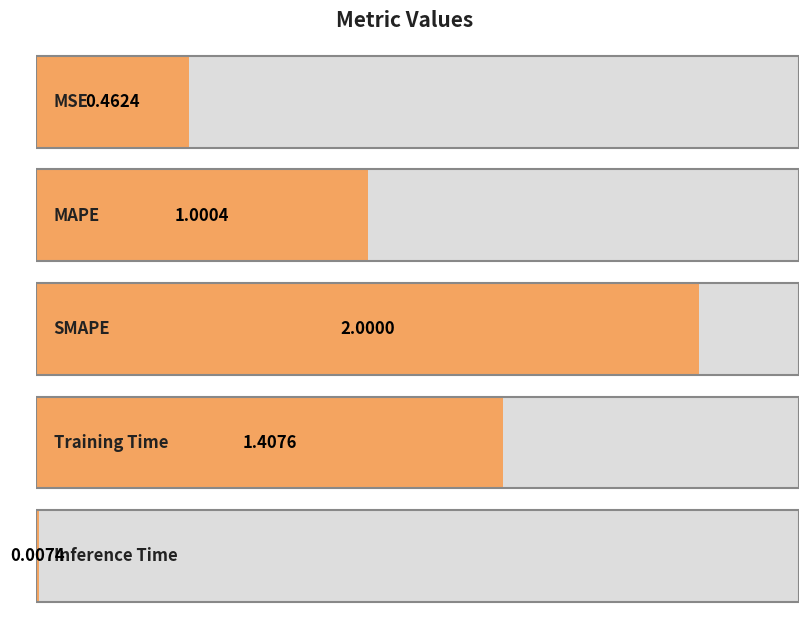

What is the label of the 4th bar from the right?

MAPE